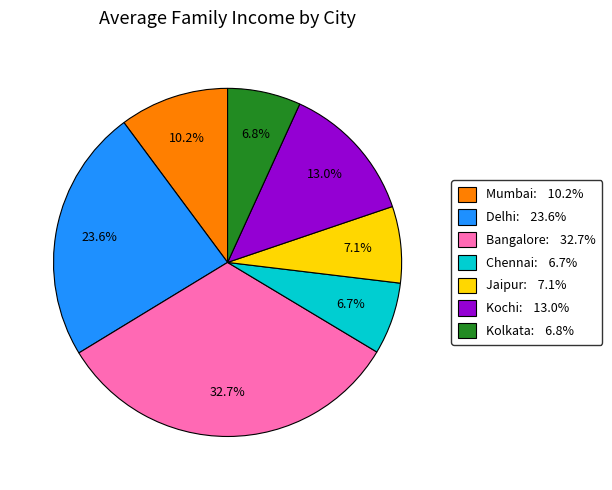

Does any single category account for the majority?

No